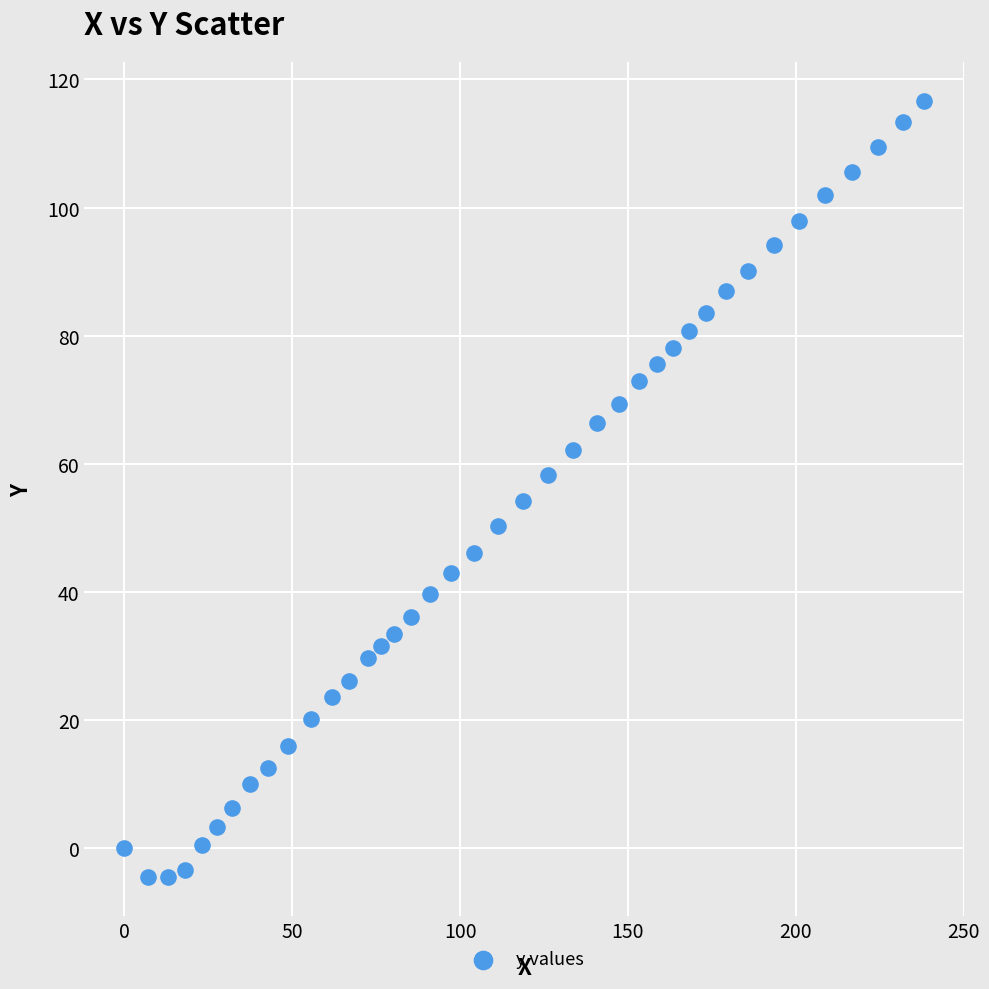

What is the range of Y values (max minus min)?

121.3